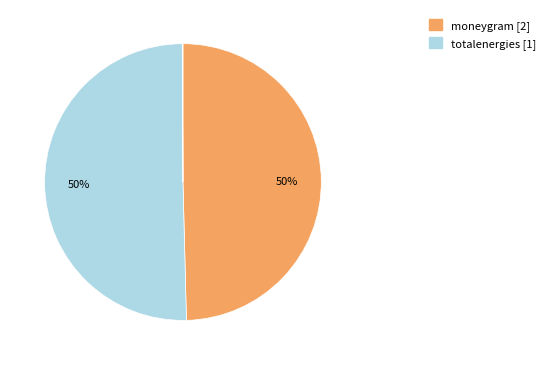

To the nearest percent, what is the average slice percentage?

33%